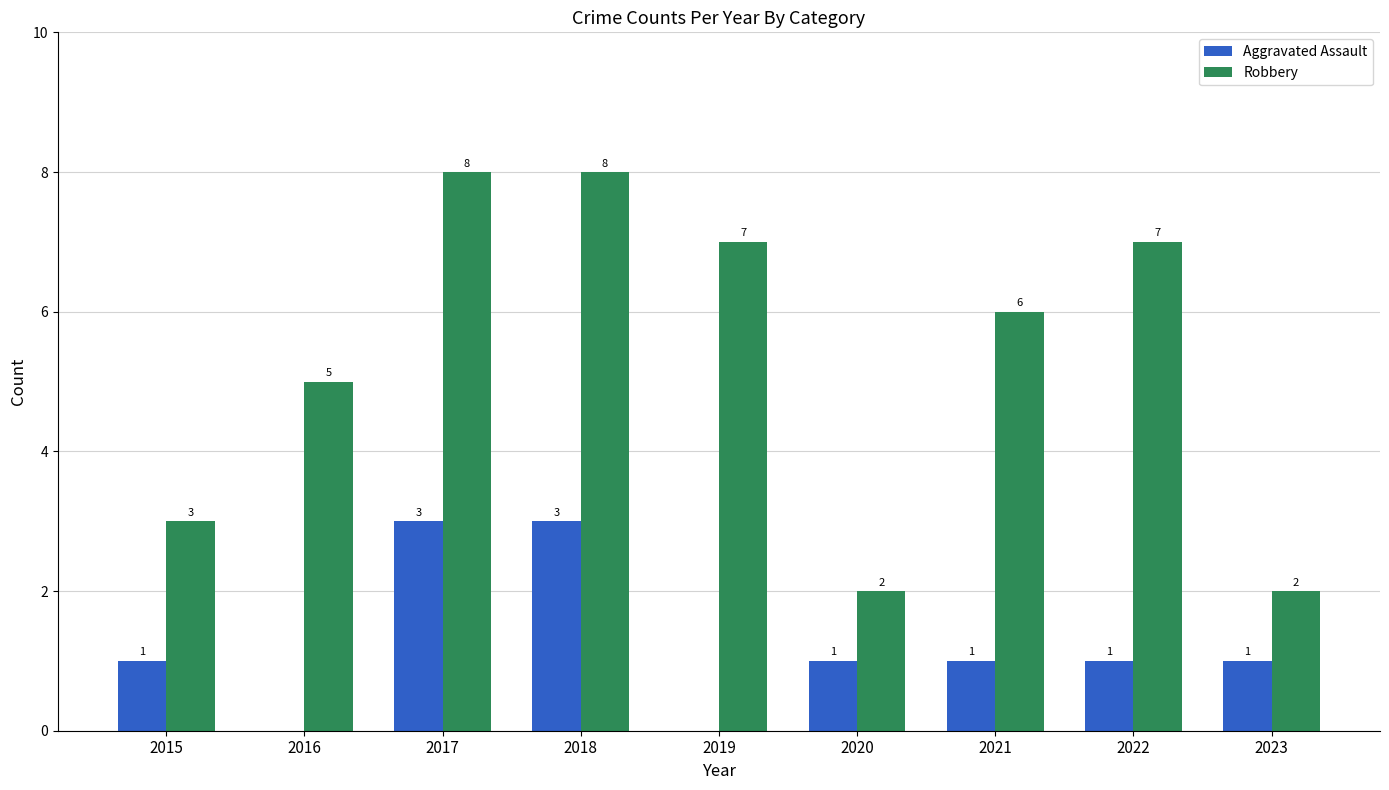

What is the sum of all Robbery values?

48